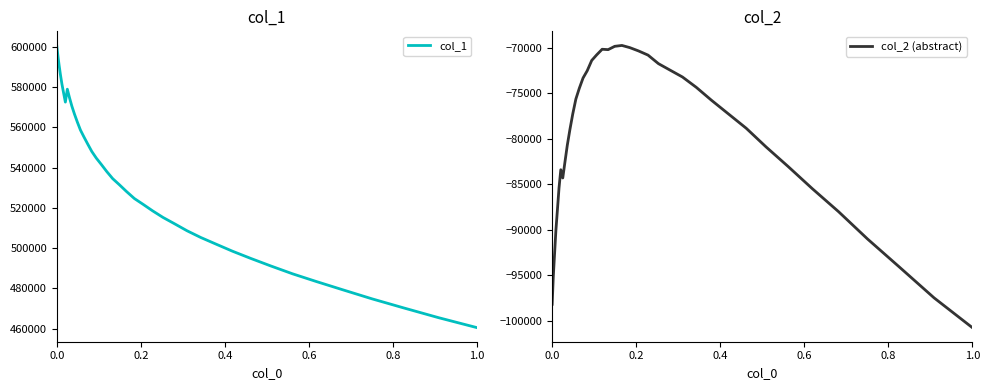

List the series in order of their peak value, highest first.

col_1, col_2 (abstract)